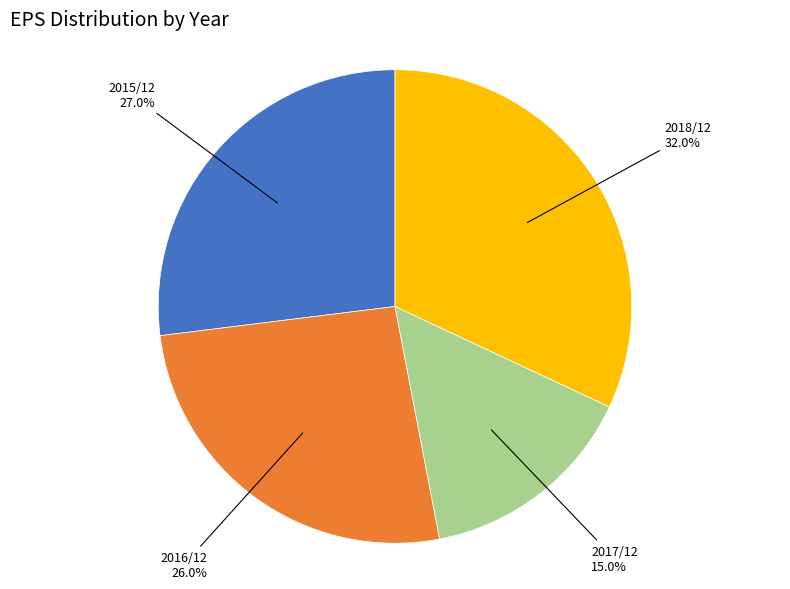

Does any single category account for the majority?

No